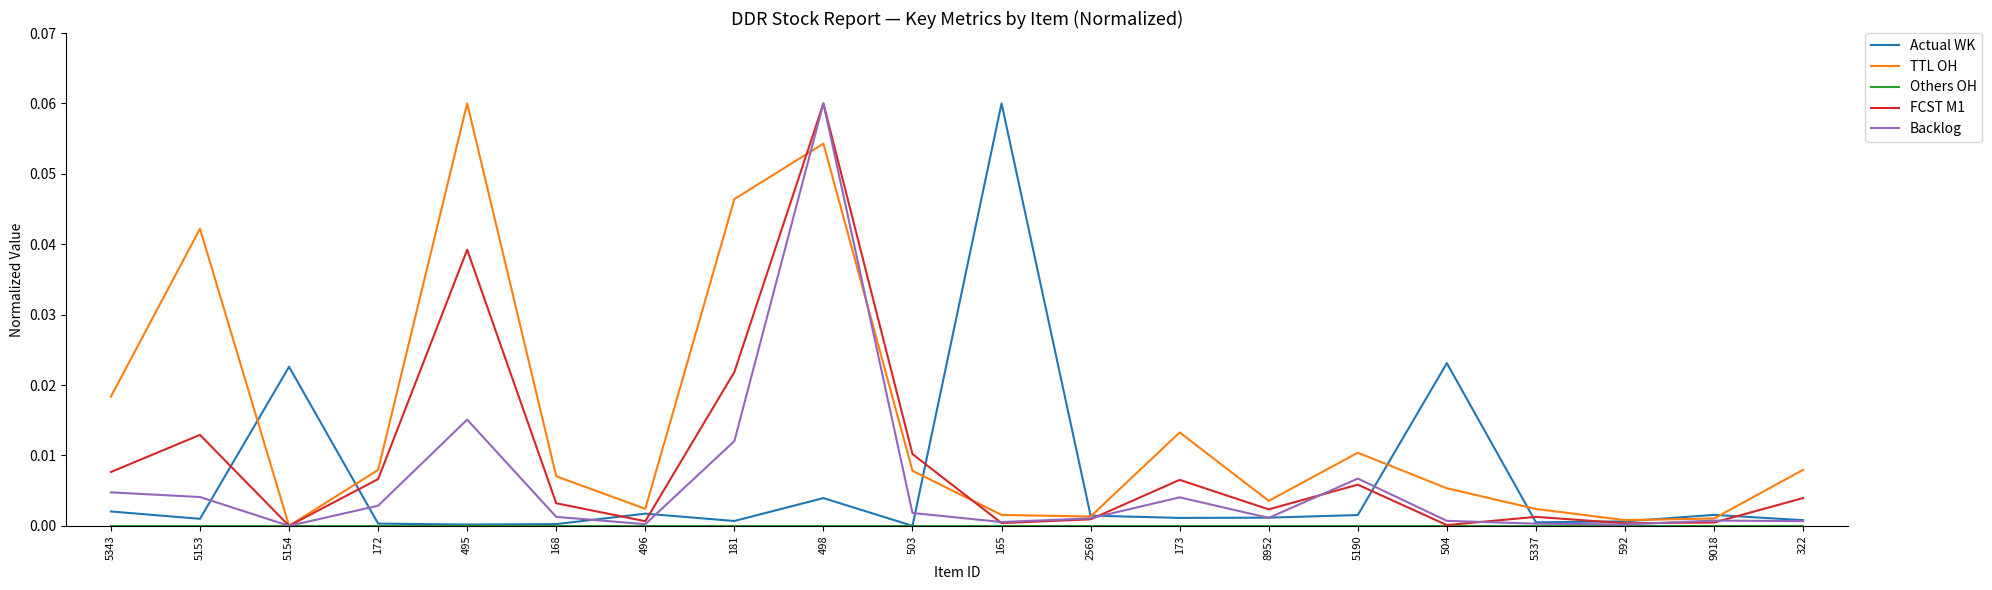

The value of Backlog at 496 is 0.0. True or false?

True